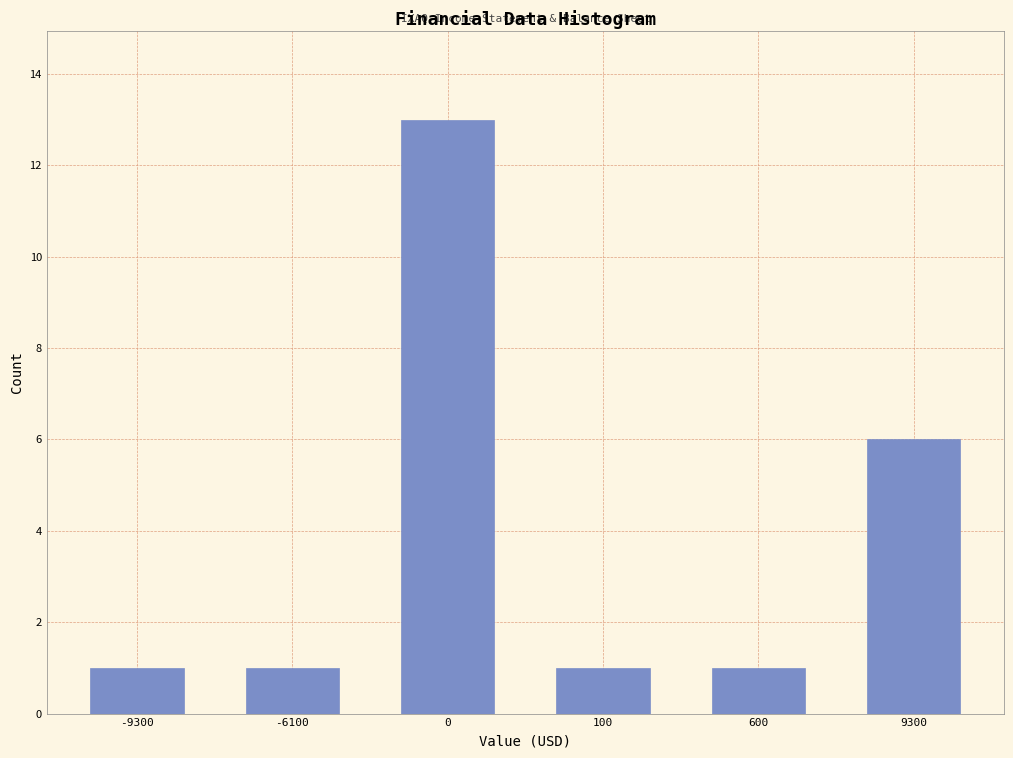

Reading right to left, what are all the values shown in this chart?

9300=6	600=1	100=1	0=13	-6100=1	-9300=1